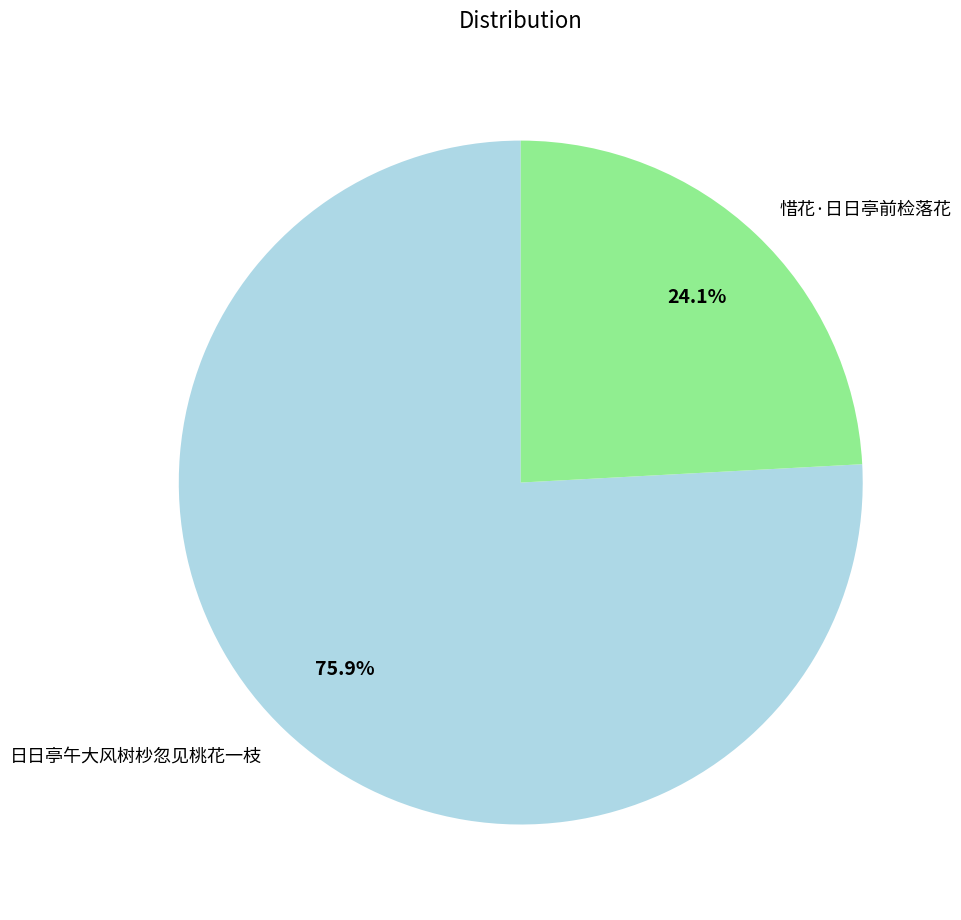

How many slices are in this pie chart?

2